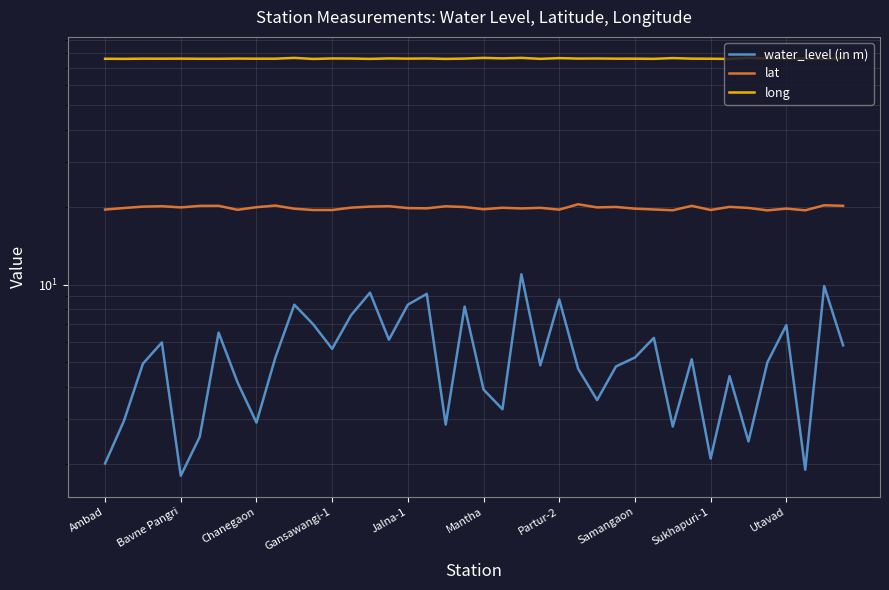

Between 24 and 37, which series saw the biggest shift?

water_level (in m)